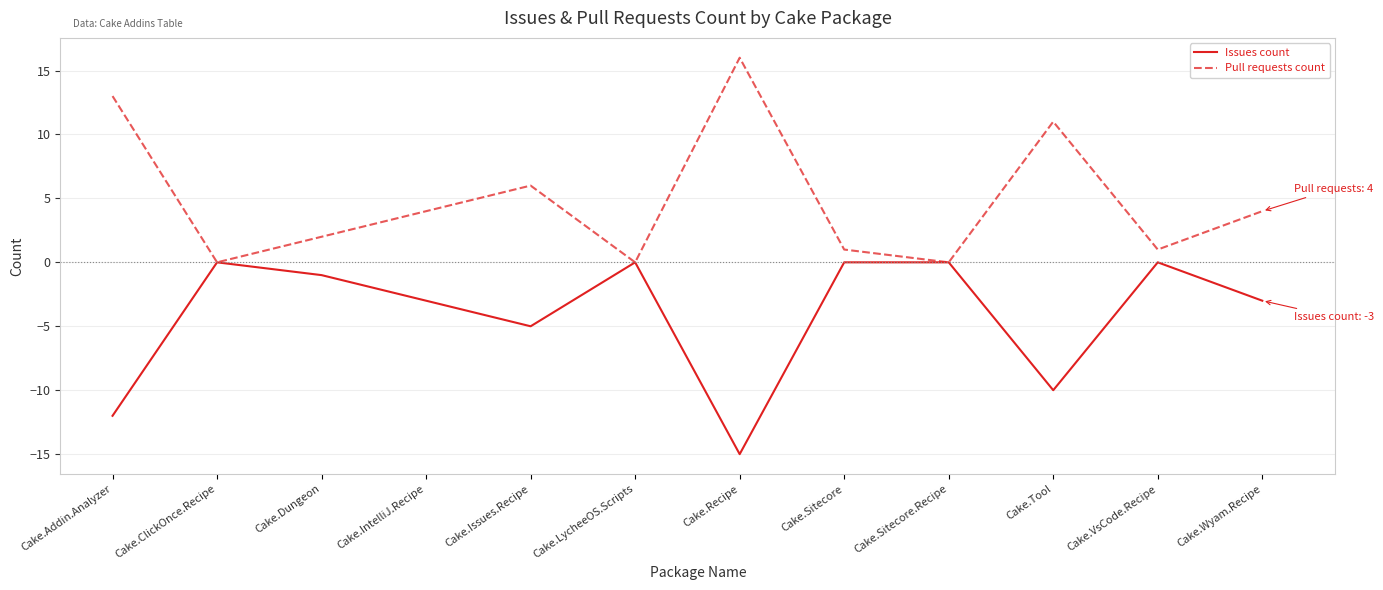

At which category does Issues count reach its first local valley?

Cake.Issues.Recipe